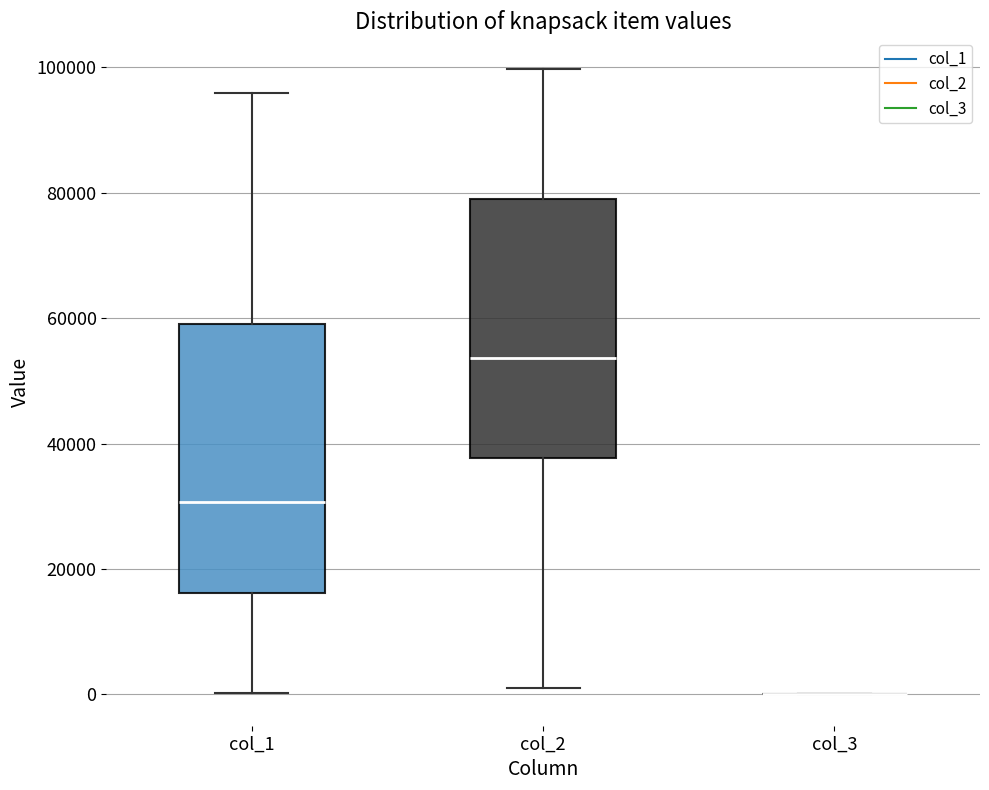

Reading left to right, transcribe this box plot: for each box, give where its median line is, the range the box spans, and where its two whiskers end, as read against the y-axis. The values are not printed on the chart, so give them approximately, as read against the axis.

col_1: median 30000, box 16000 to 60000, whiskers 0 to 96000
col_2: median 54000, box 38000 to 80000, whiskers 2000 to 100000
col_3: box collapsed to a line at 0, whiskers 0 to 0